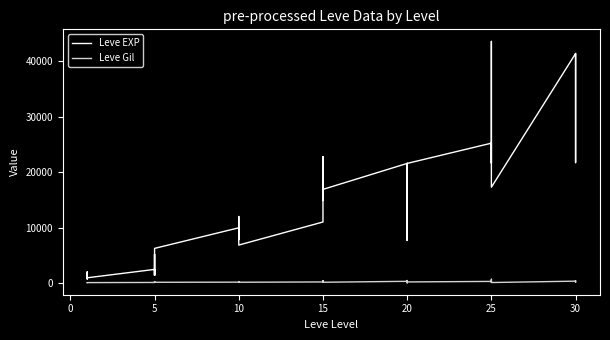

How many distinct data groups are displayed?

2